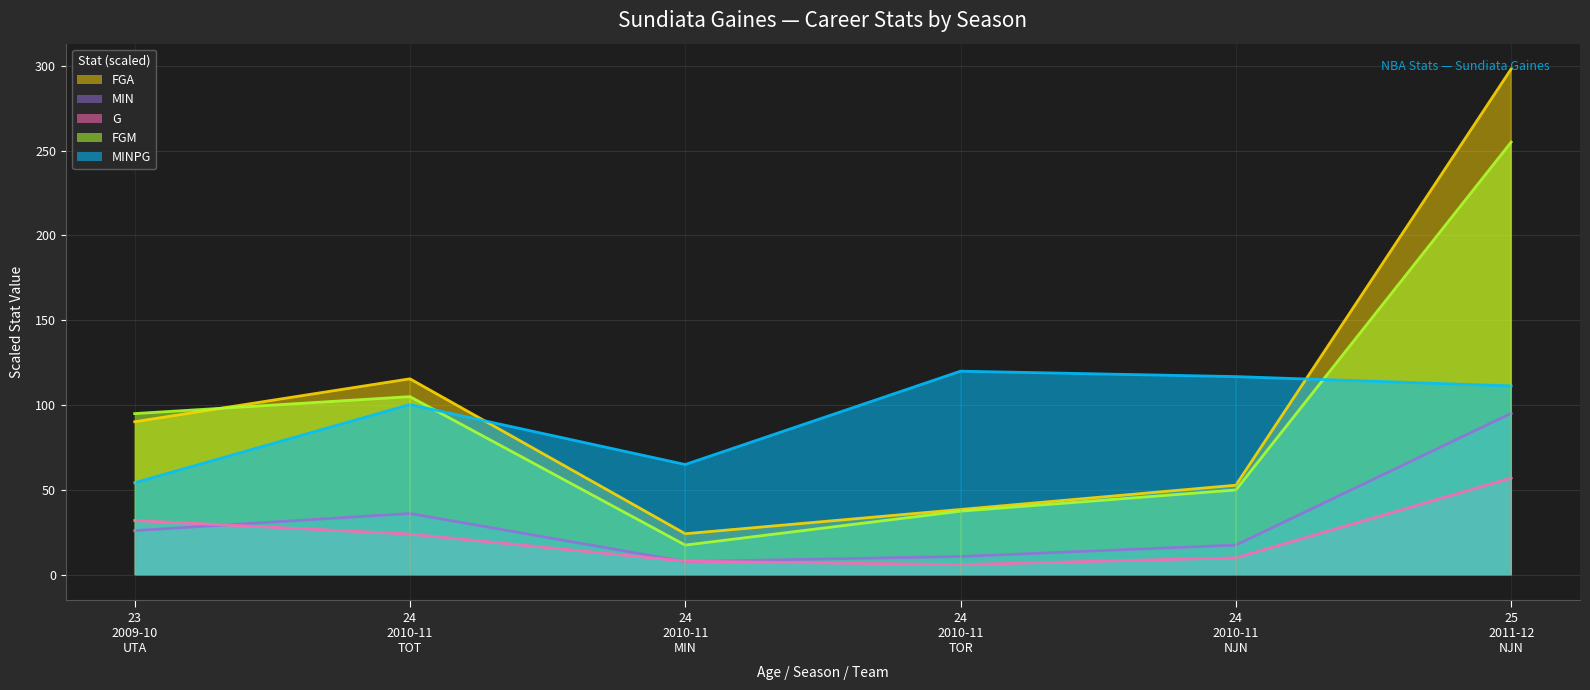

What is the maximum value for MIN?

95.2